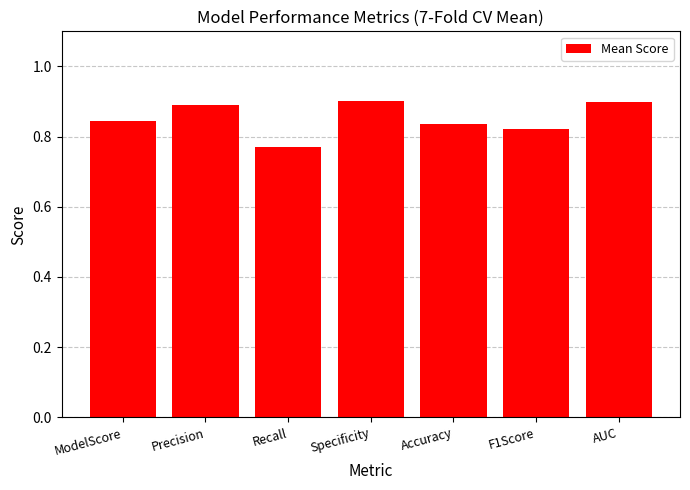

What is the sum of all values?

6.0